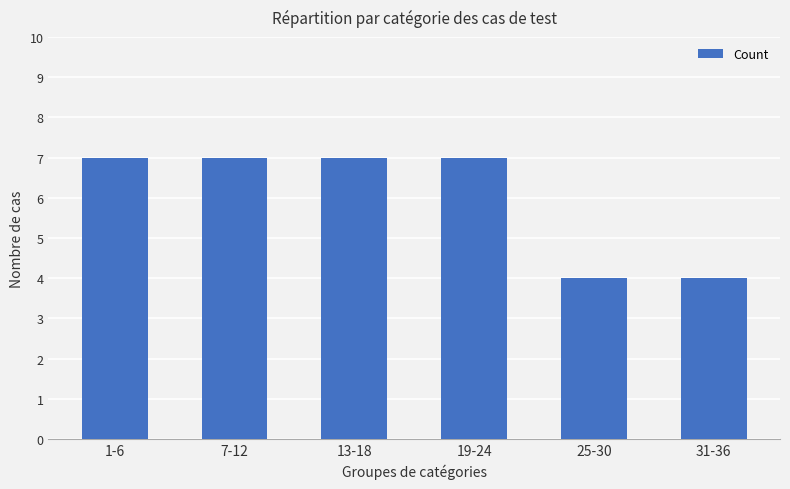

How many distinct data groups are displayed?

1